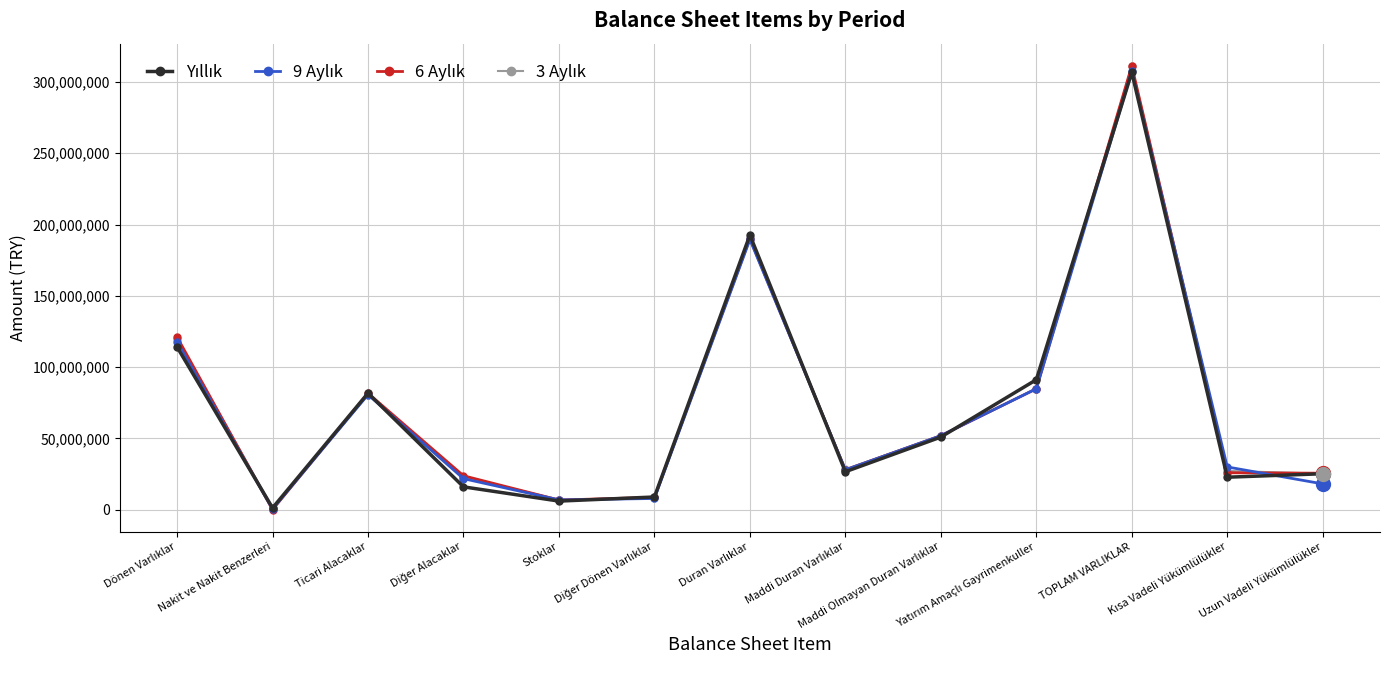

How many data points does each series have?

13